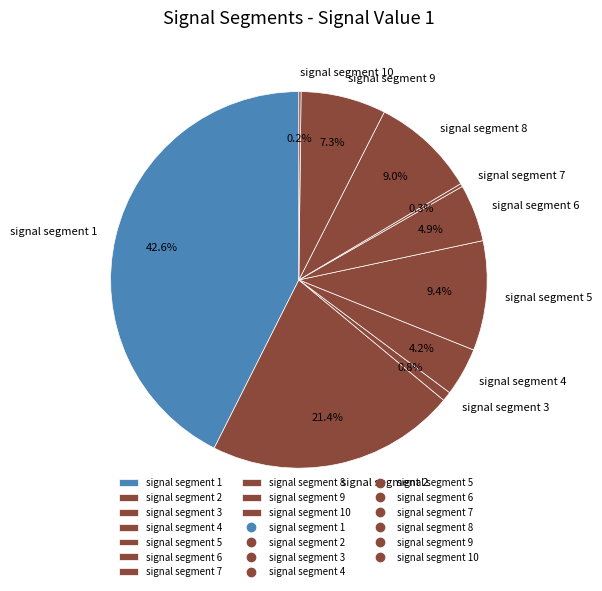

To the nearest percent, what is the combined percentage of signal segment 8 and signal segment 2?

30%